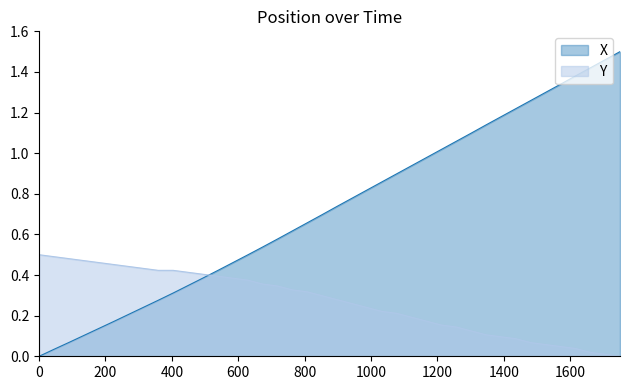

What is the difference between the maximum and minimum values in the Y series?

0.5